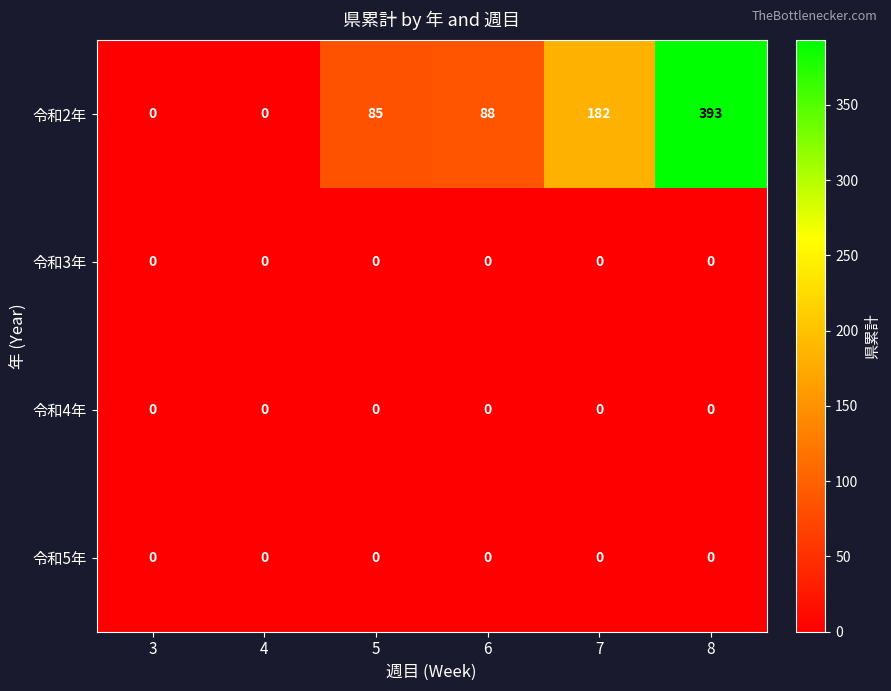

At which category is the sum across all series the highest?

8